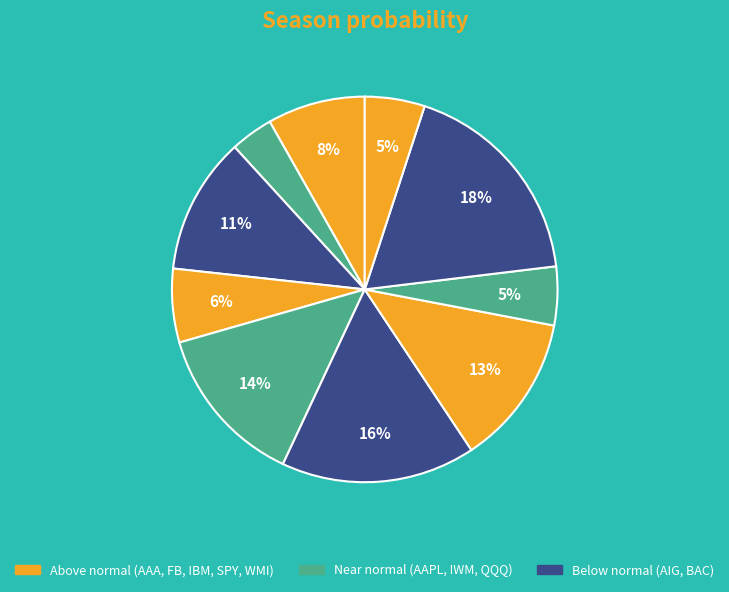

Rank the categories by value from highest to lowest.

SPY, IWM, IBM, BAC, AIG, AAA, FB, WMI, QQQ, AAPL